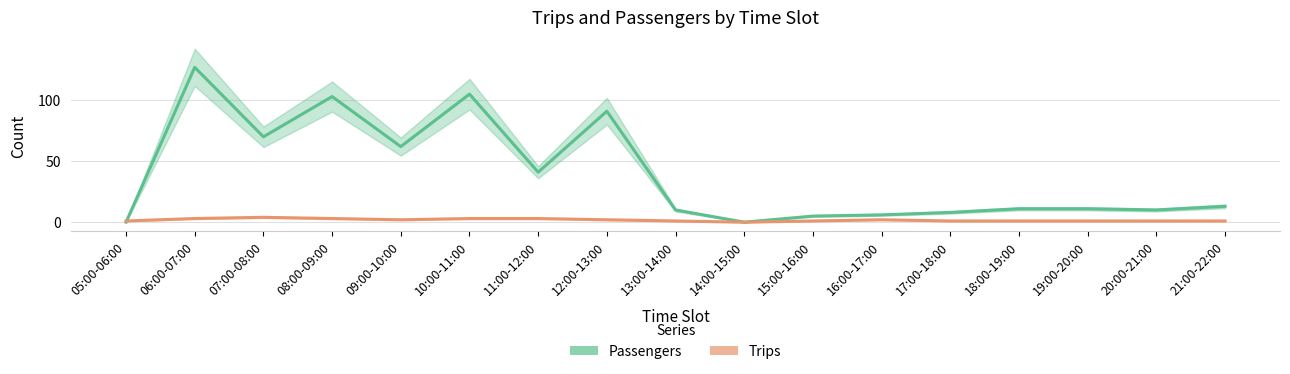

True or false: Passengers and Trips cross at least once.

True